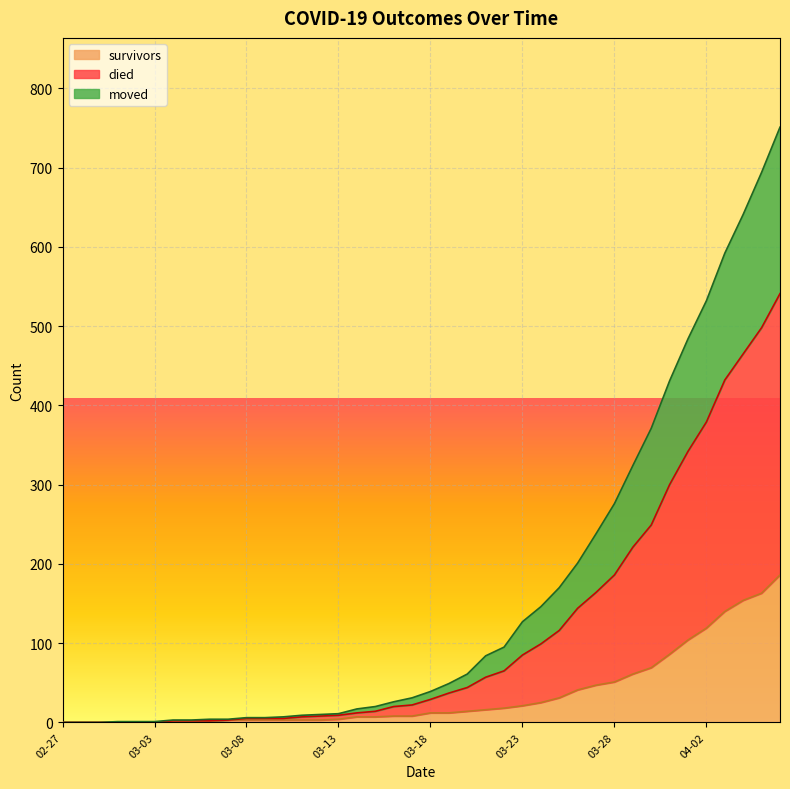

What position from the right is 04-02?

5